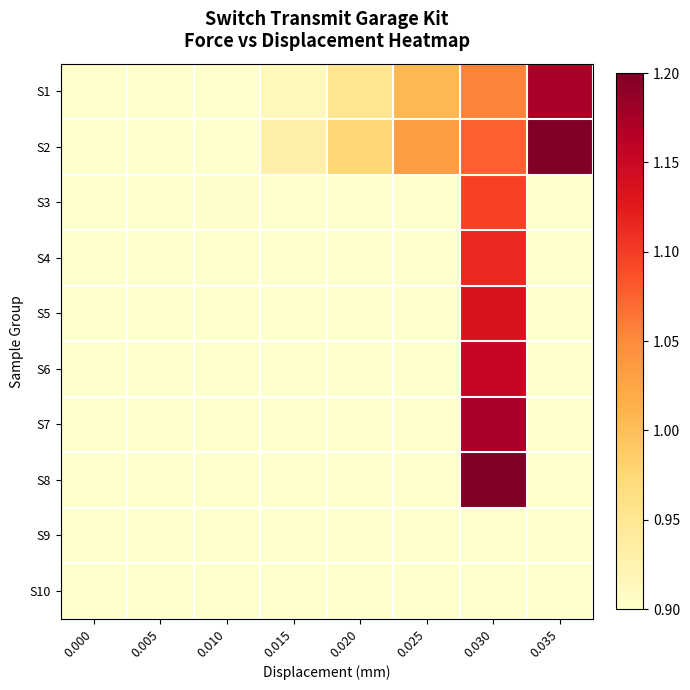

What is the total value across all series at 0.030?

10.8